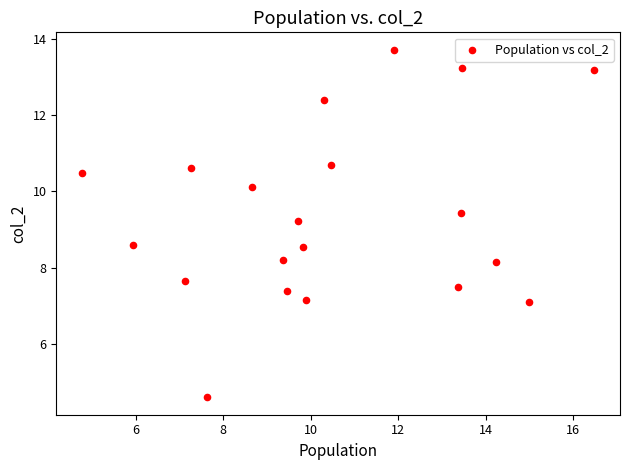

What Y value in the scatter plot is closest to 9?

9.2